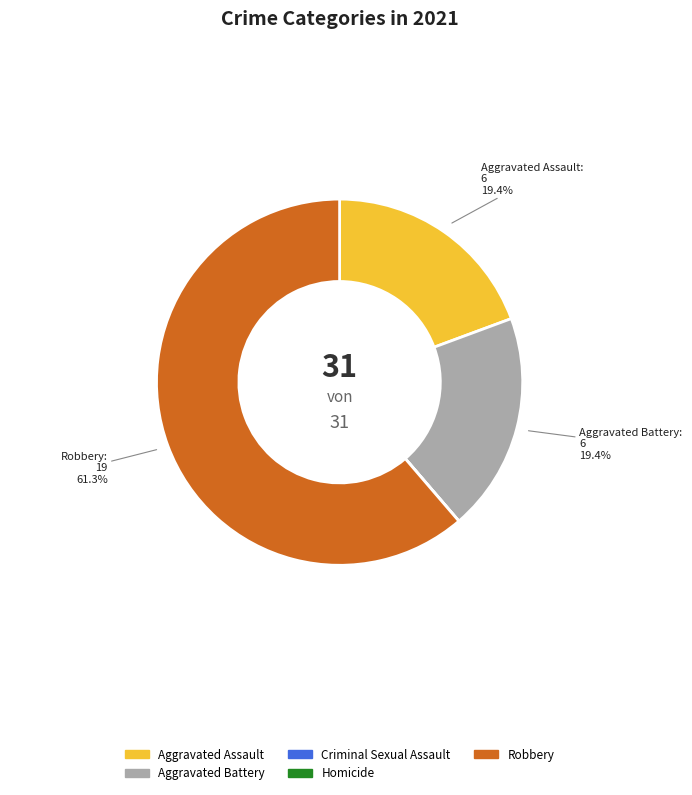

Which category has the biggest portion of the pie?

Robbery